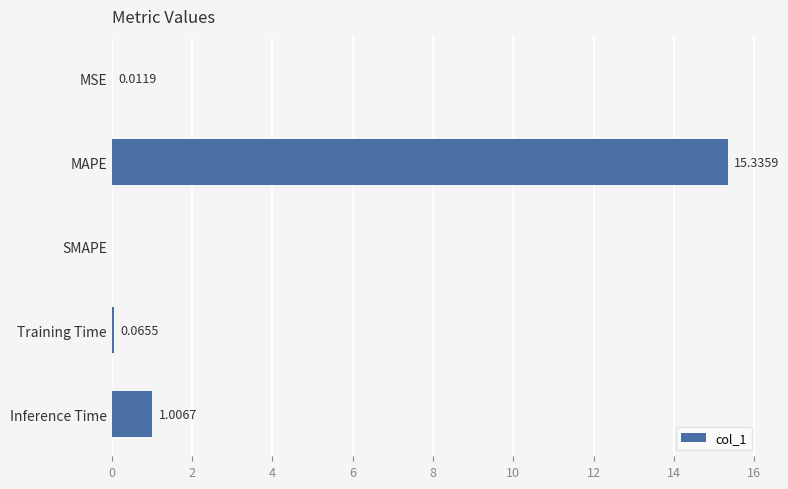

How many data points does each series have?

5